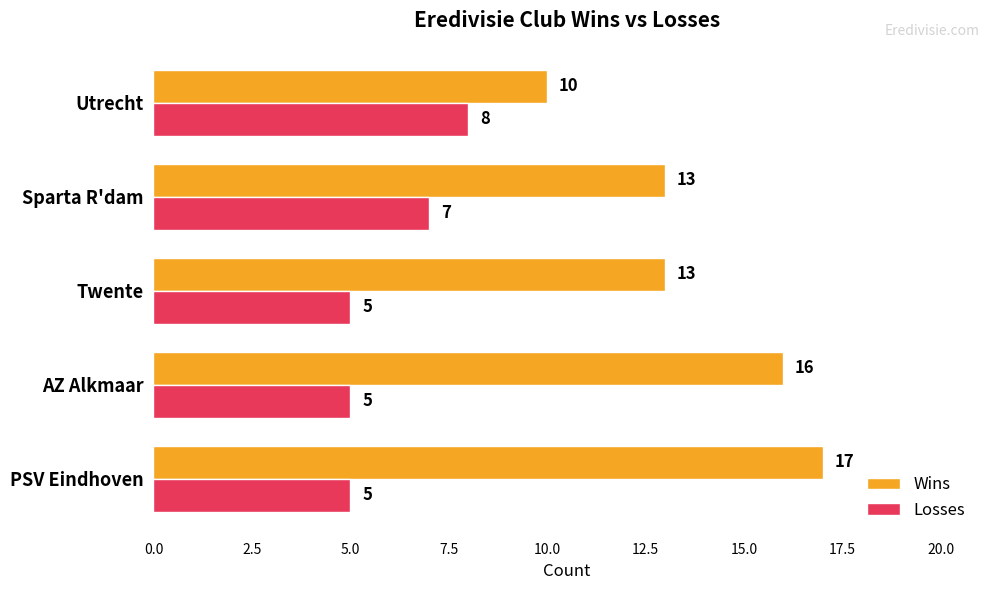

Rank the series by their average value, from highest to lowest.

Wins, Losses